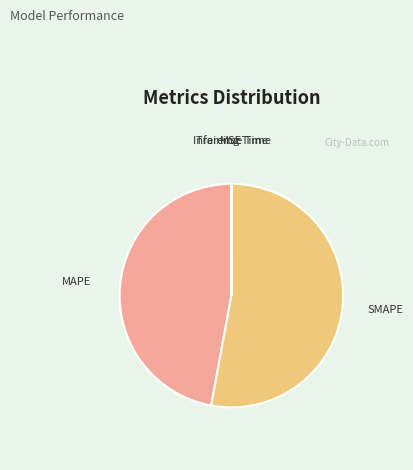

The MAPE slice represents 62% of the pie. True or false?

False